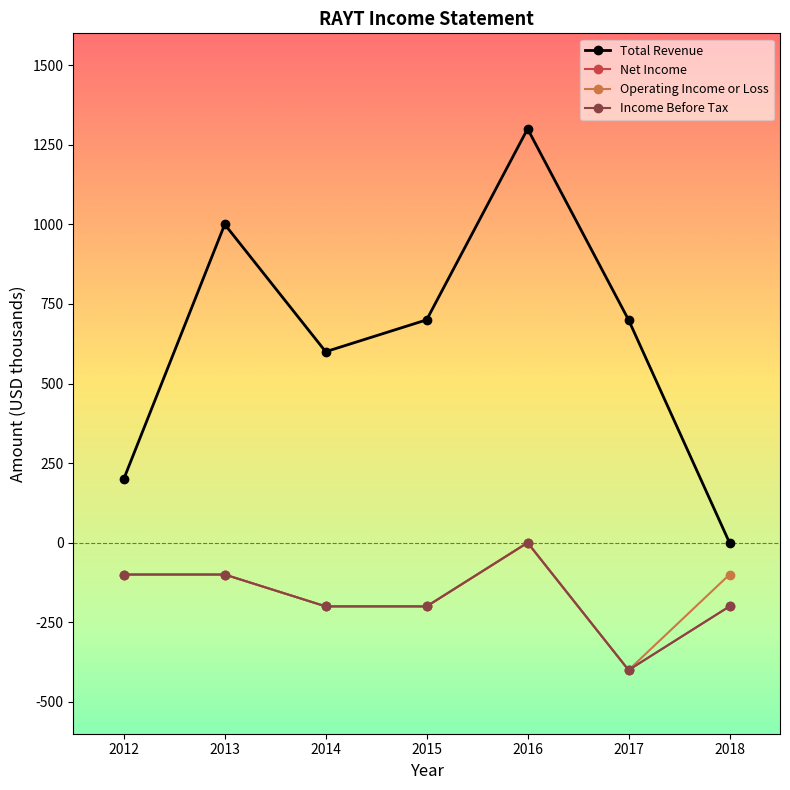

Reading left to right, what are all the values shown in this chart?

Total Revenue: 200	1000	600	700	1300	700	0
Net Income: -100	-100	-200	-200	0	-400	-200
Operating Income or Loss: -100	-100	-200	-200	0	-400	-100
Income Before Tax: -100	-100	-200	-200	0	-400	-200